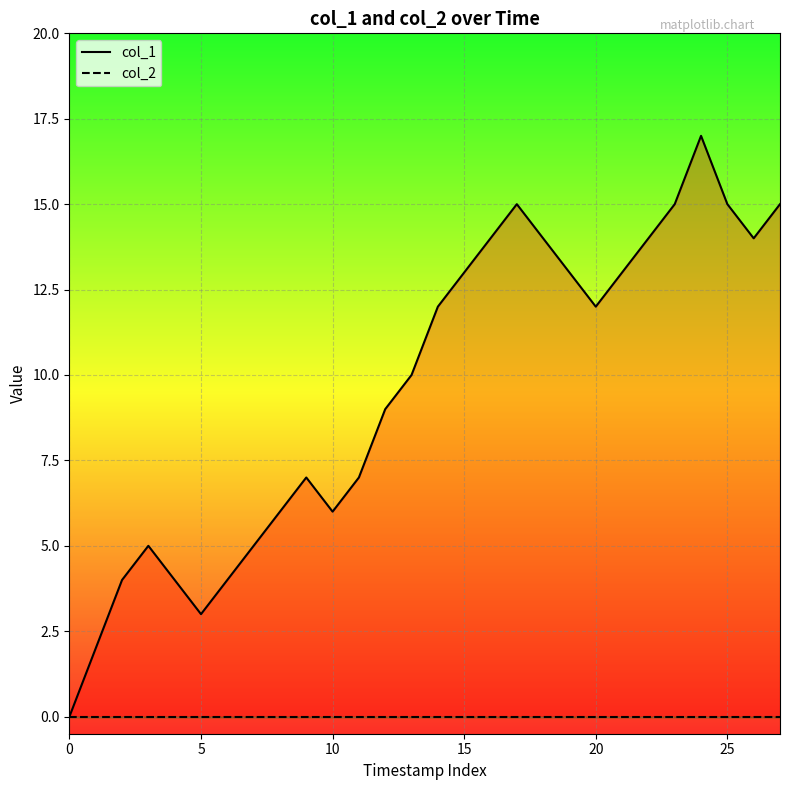

True or false: col_2 has a value of 0 at 27.

True